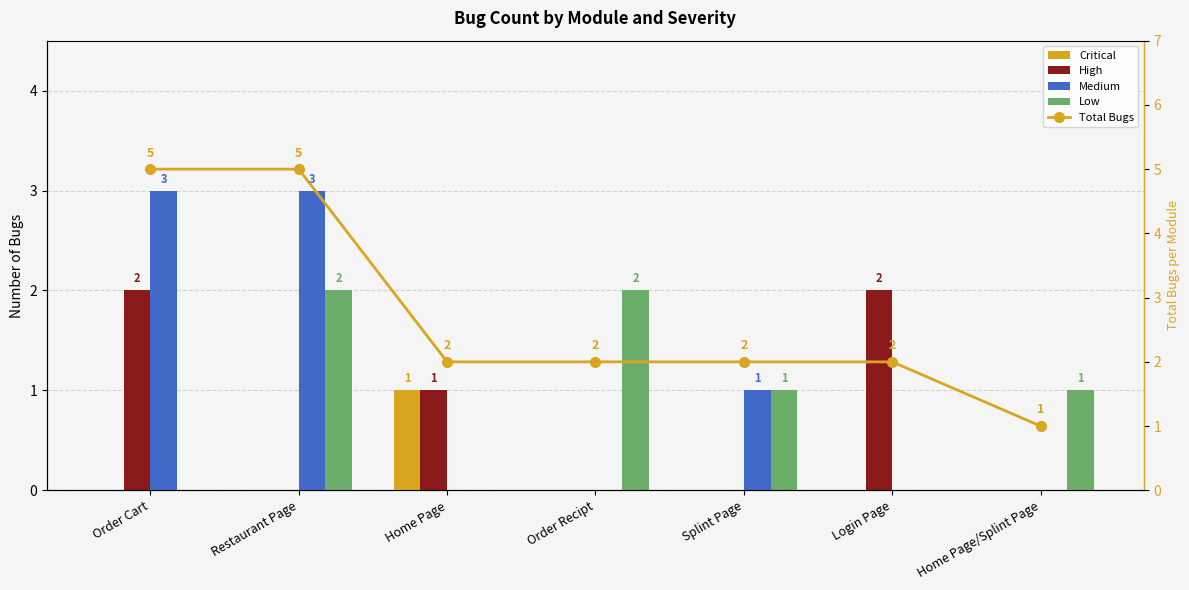

How many Low values are between 0 and 2?

7